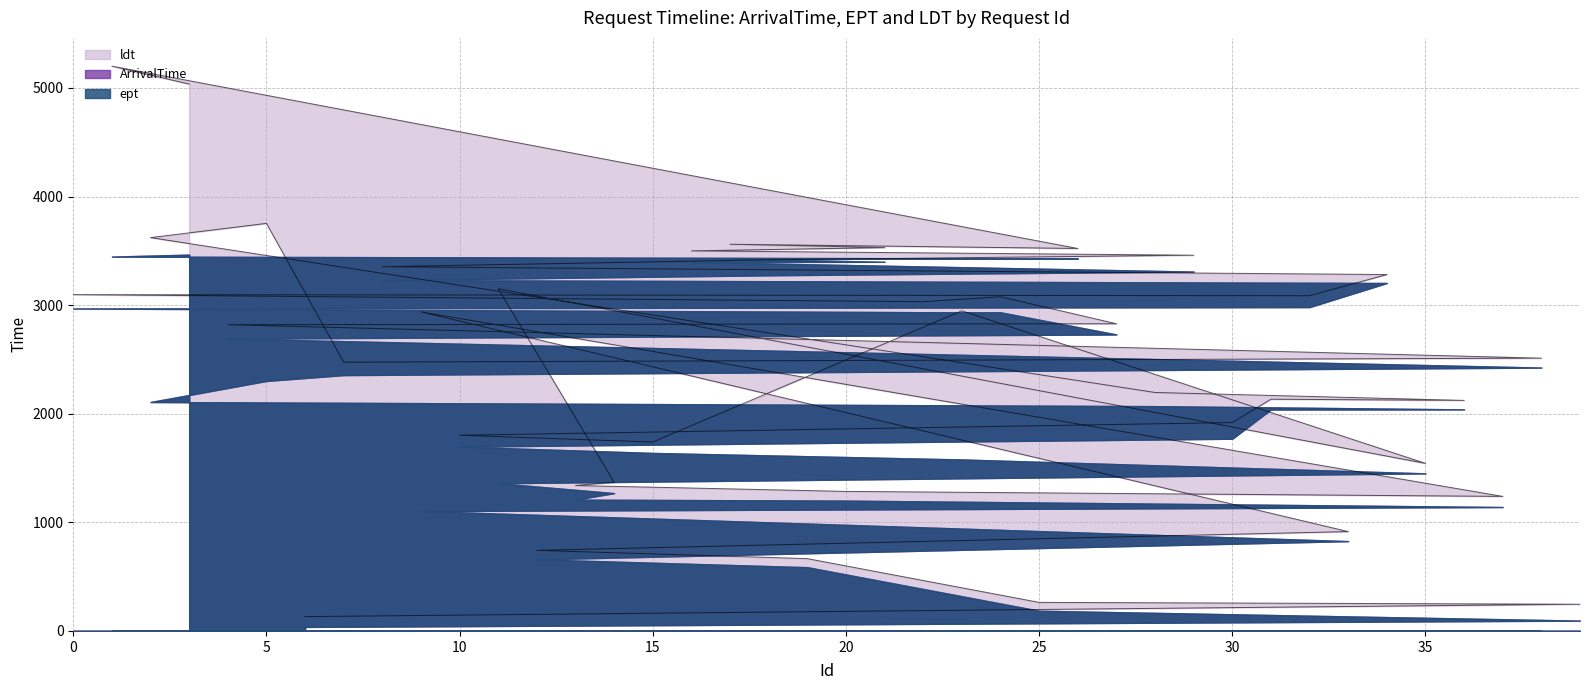

Is it true that ept equals 782 at 19?

False